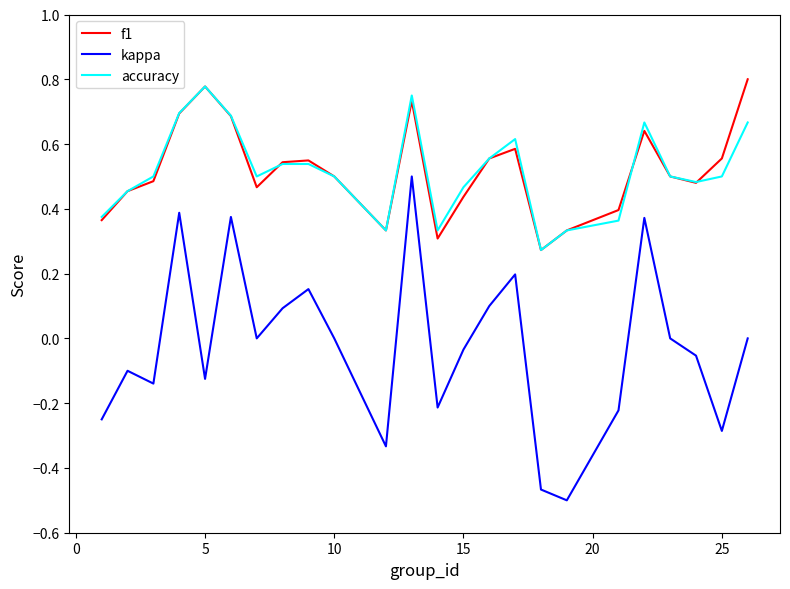

True or false: kappa and accuracy cross at least once.

False